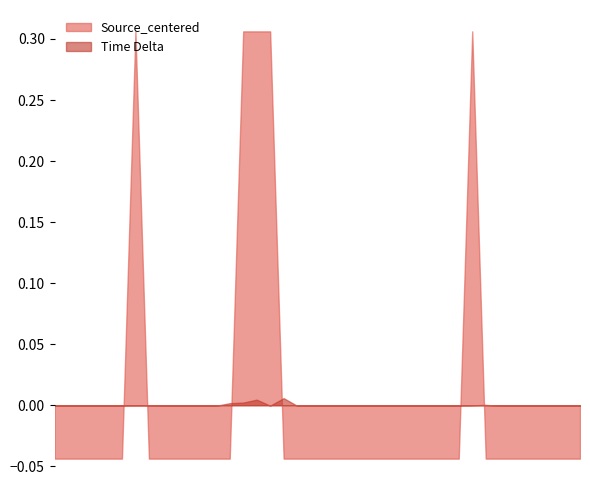

Which series has the largest total across all categories?

Source_centered